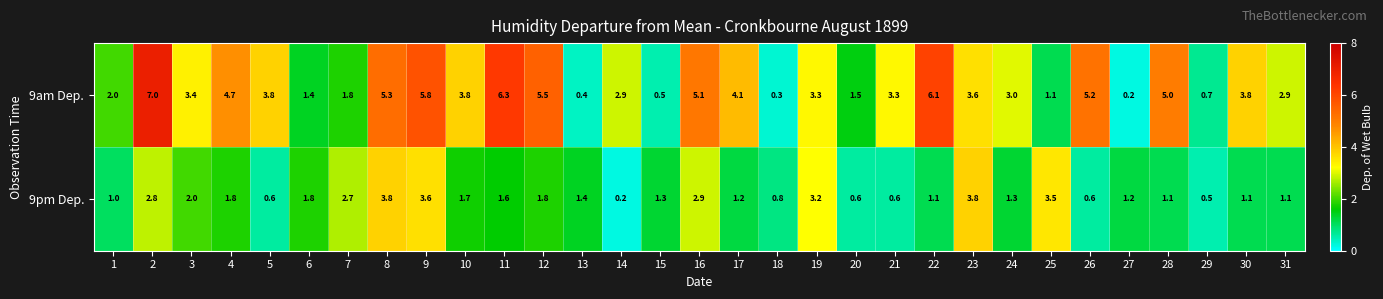

Which series has the largest range (max minus min)?

9am Dep.